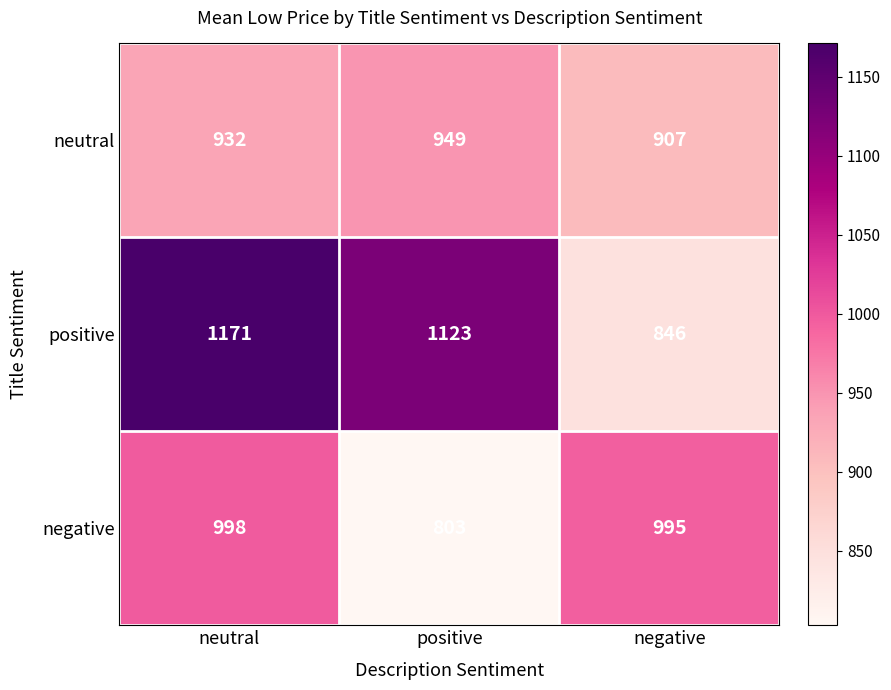

What is the total value across all series at positive?

2875